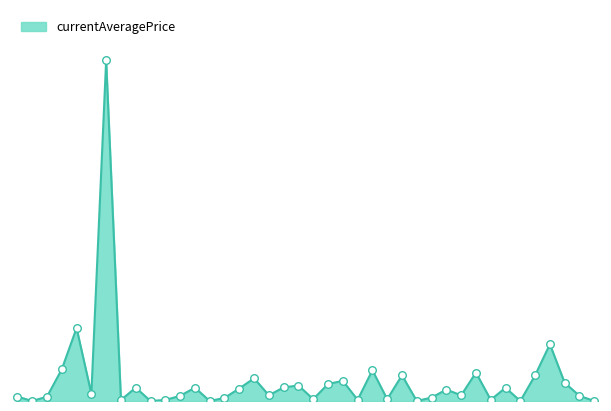

How many lines are shown in the chart?

1